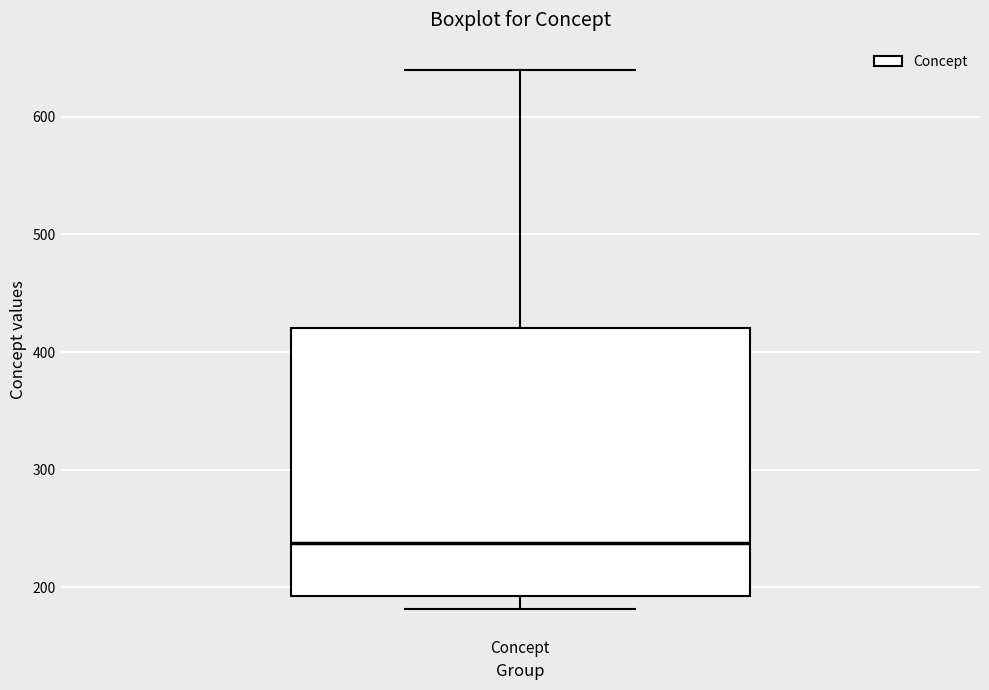

Where is the upper edge of the box for Concept on the y-axis? The values are not printed on the chart, so give them approximately, as read against the axis.

420